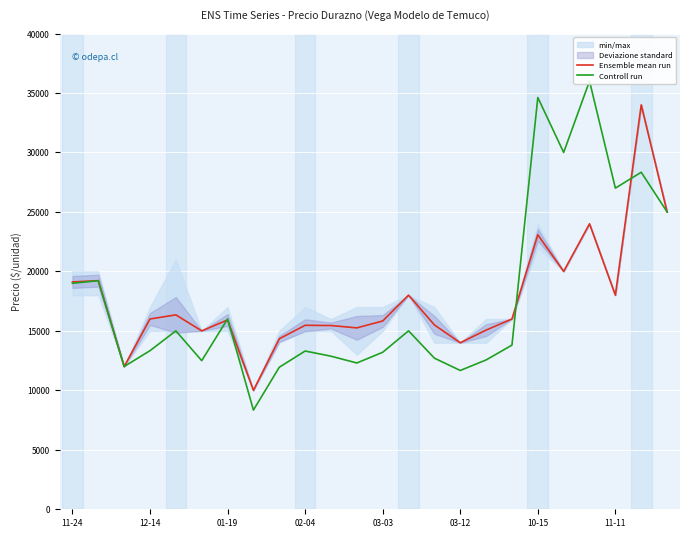

At which label is Ensemble mean run closest to 22000?

10-15